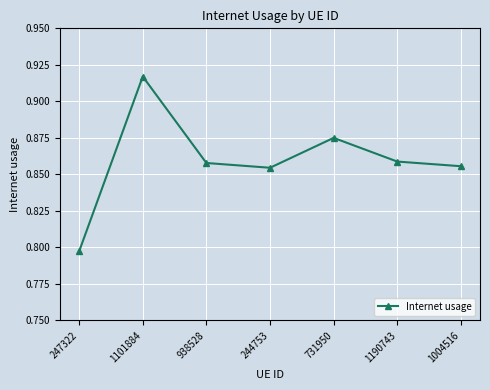

How many values are between 0 and 1?

7